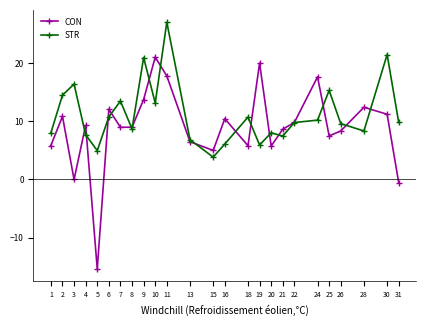

Where do CON and STR first cross each other?

3 and 4